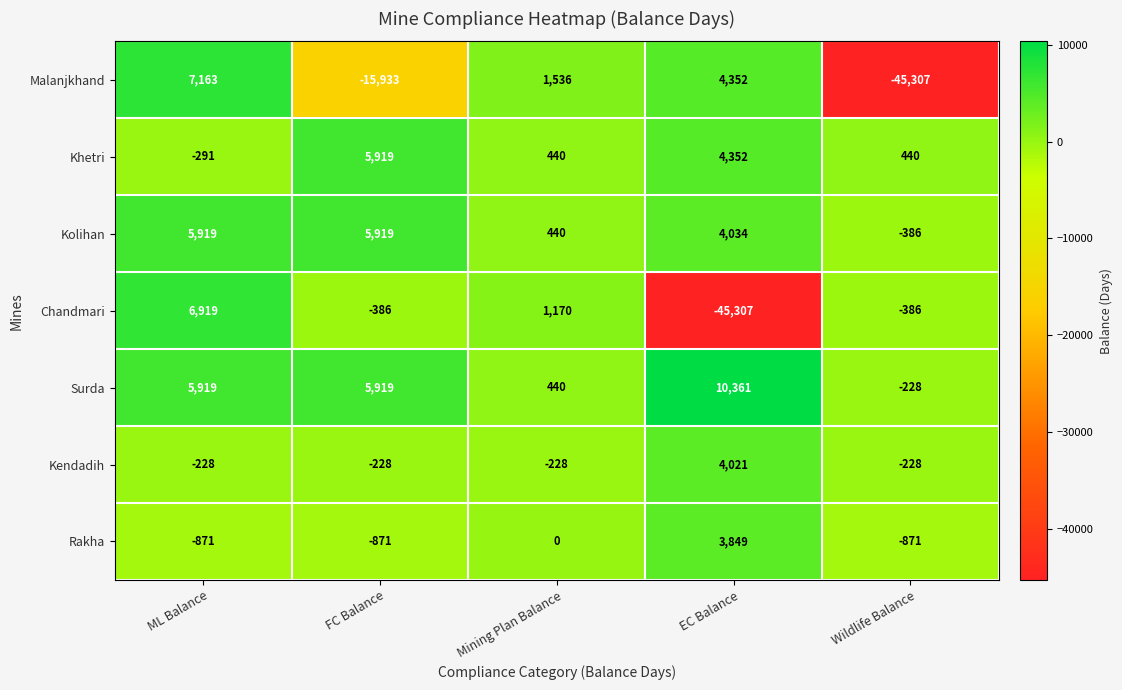

Count the Kolihan values in the range 440 to 5919.

4